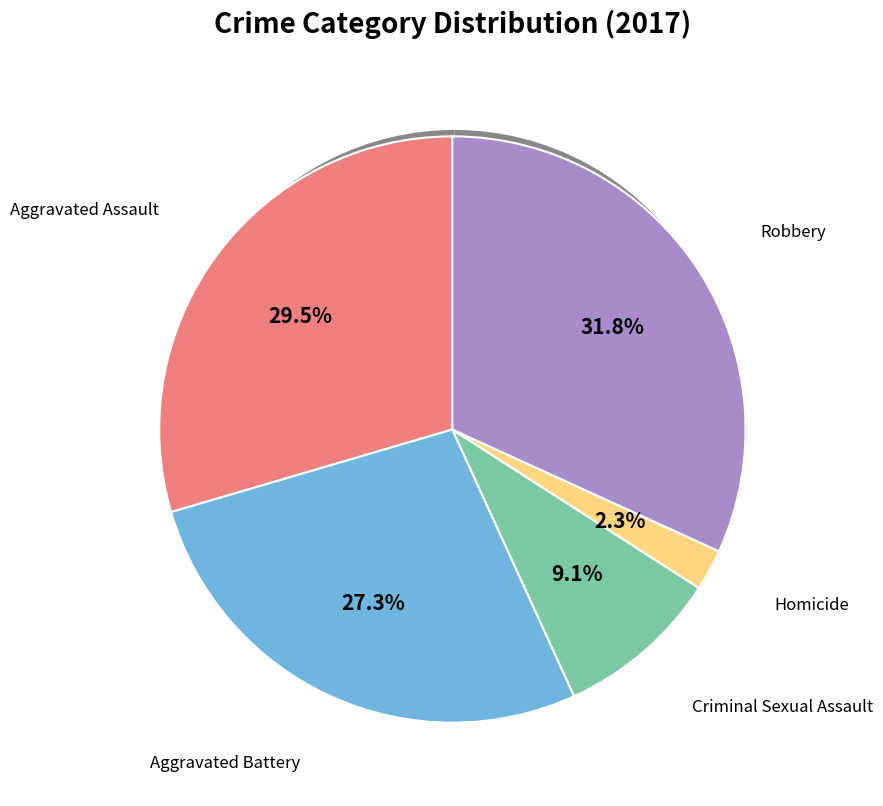

To the nearest percent, what is the combined percentage of Aggravated Assault and Robbery?

61%